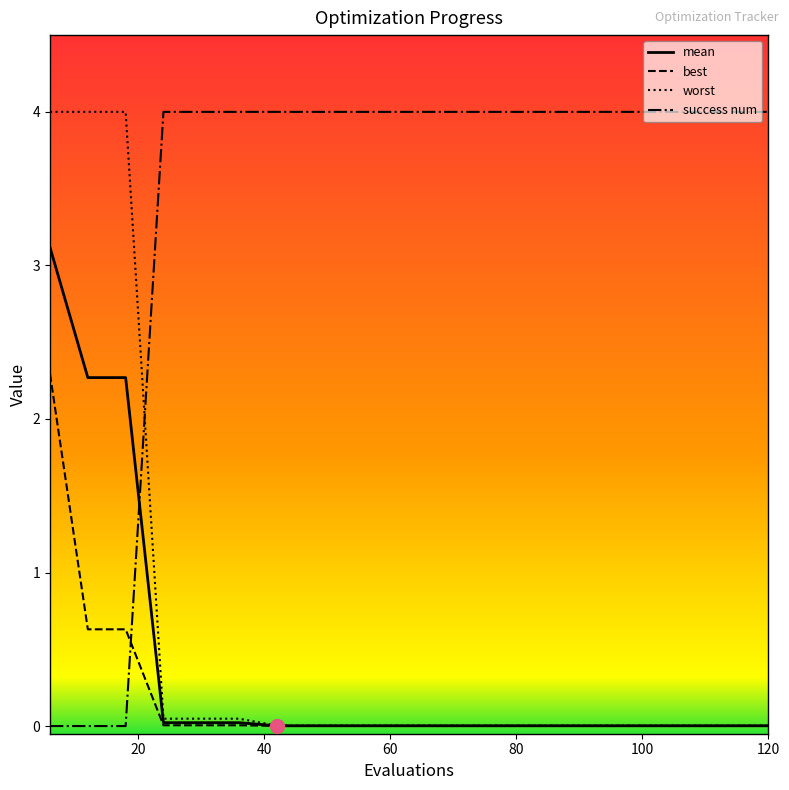

Which series has the largest total across all categories?

success num